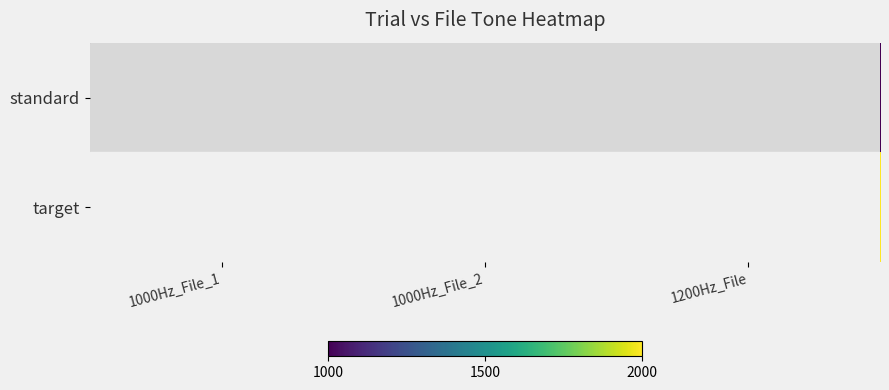

Which has a higher value, 1000Hz_File_1 or 1000Hz_File_2?

1000Hz_File_1